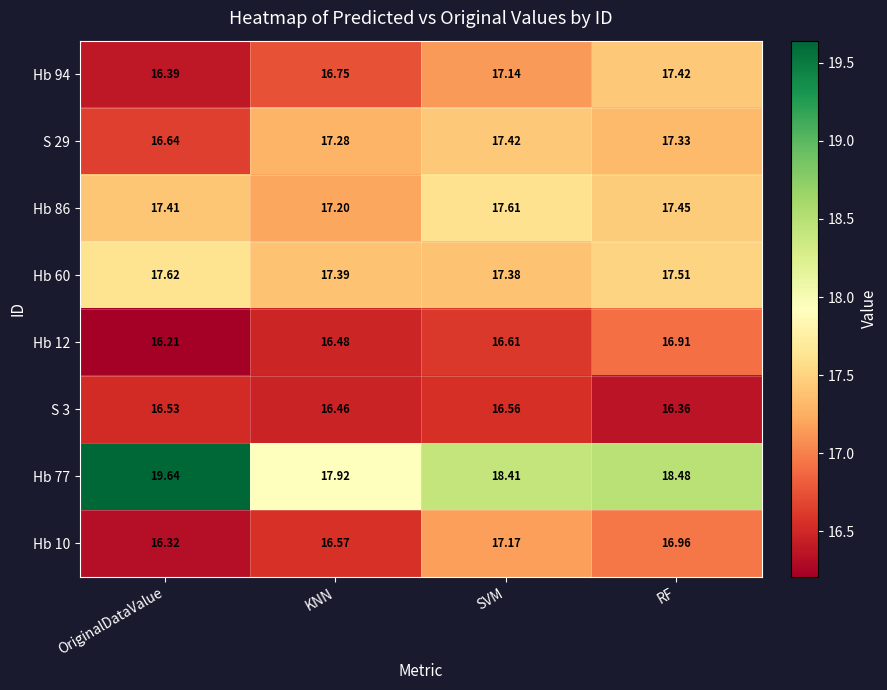

Is the value of S 3 at SVM greater than the value of Hb 10 at SVM?

No